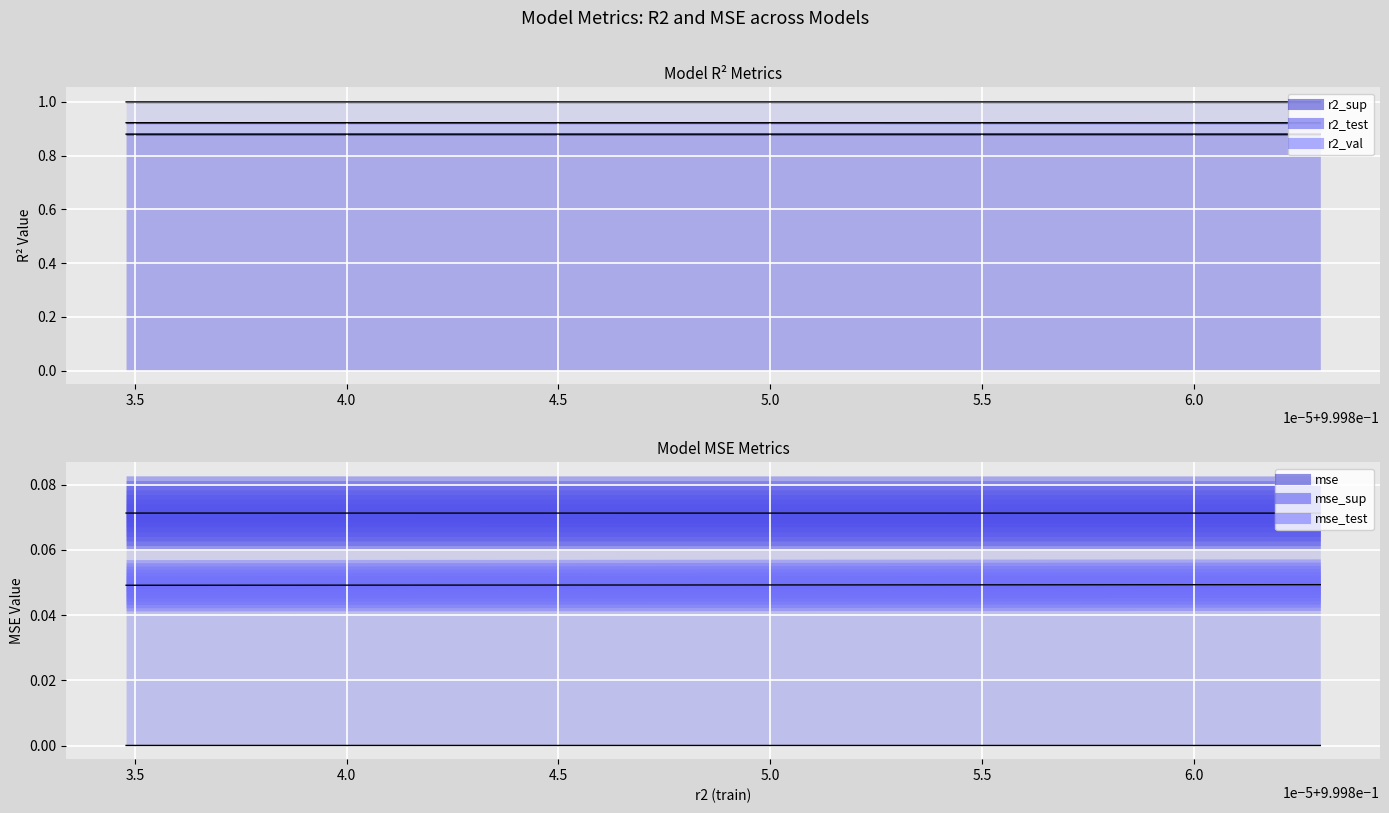

At how many categories does at least one series exceed 0?

10